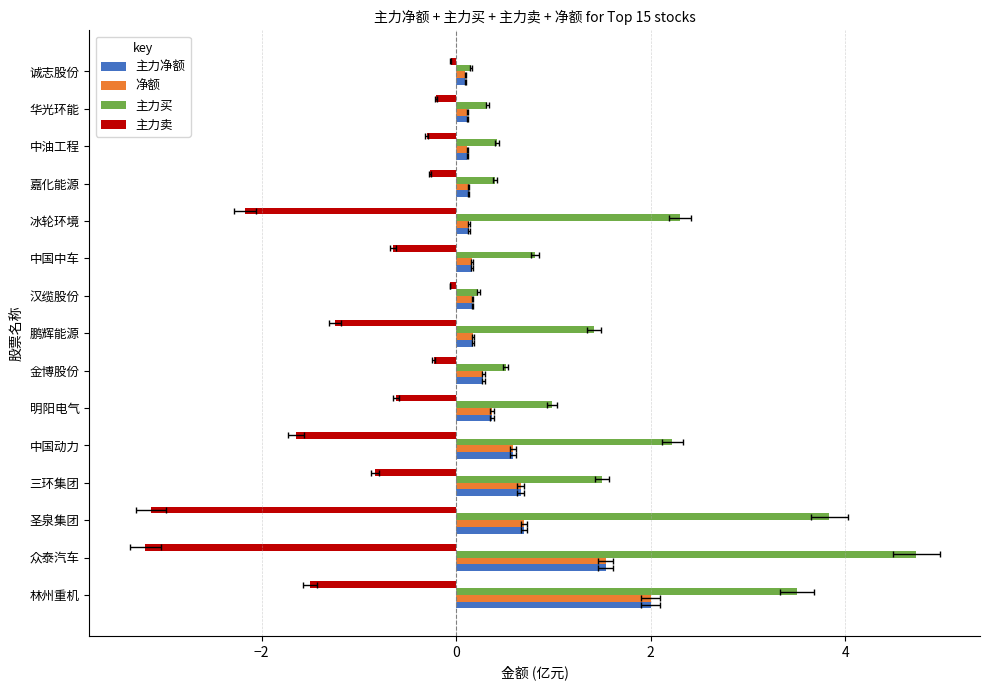

Which series has the widest spread of values?

主力买